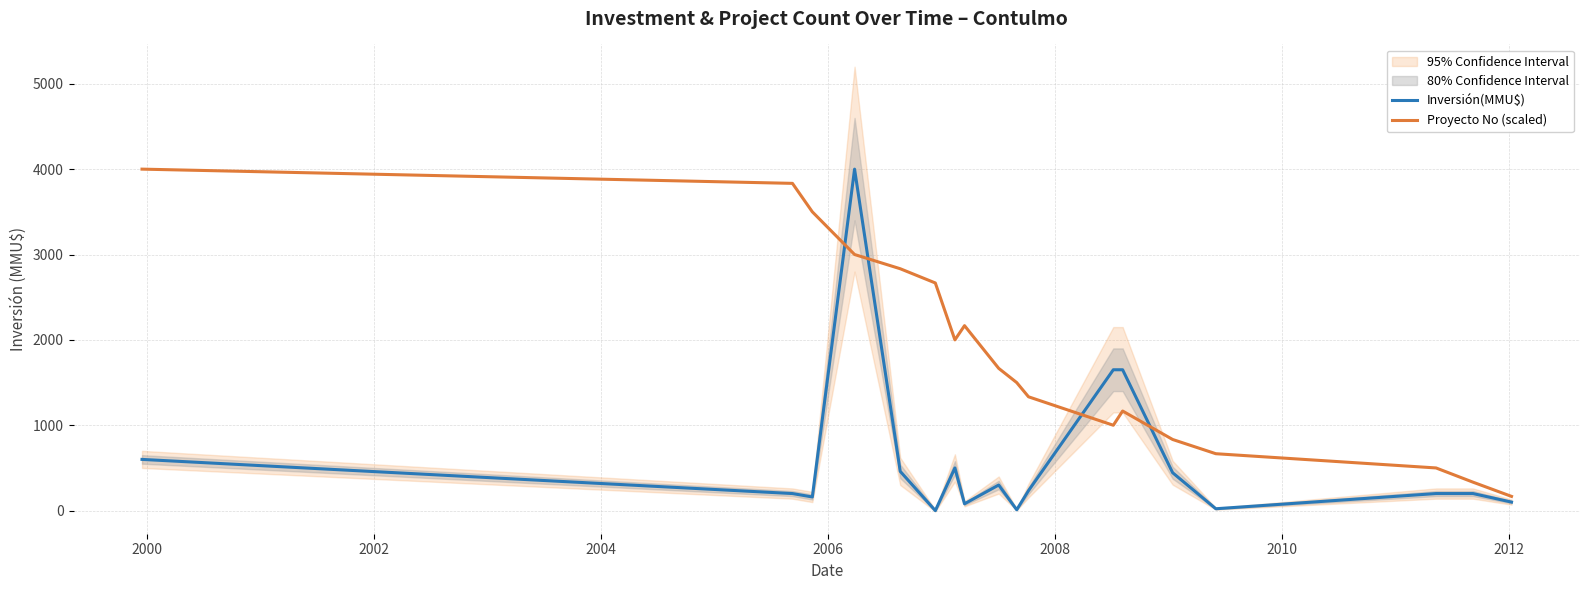

What is the average value of the Proyecto No (scaled) series?

1842.6